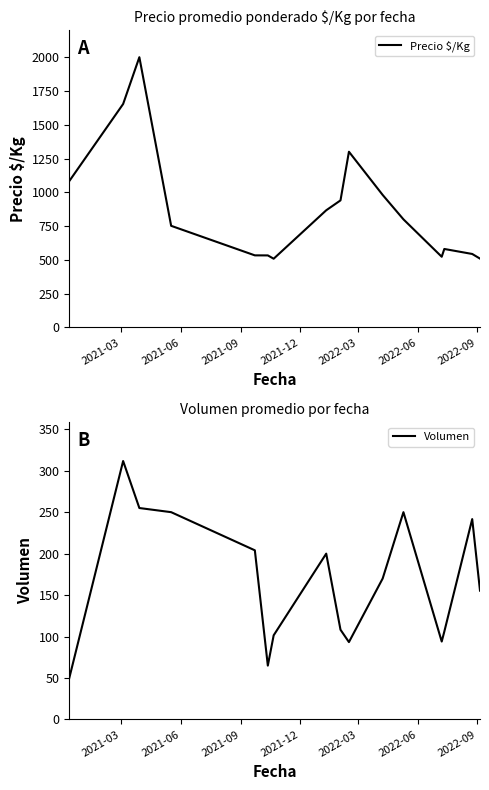

What is the highest value of the Precio $/Kg series?

2000.0